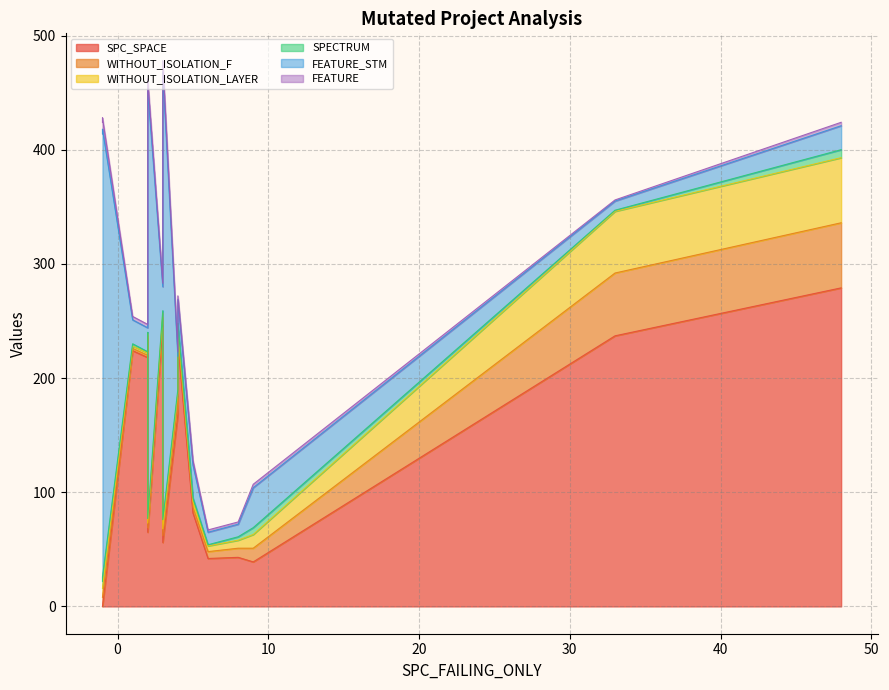

What is the label of the 17th point from the right?

-1